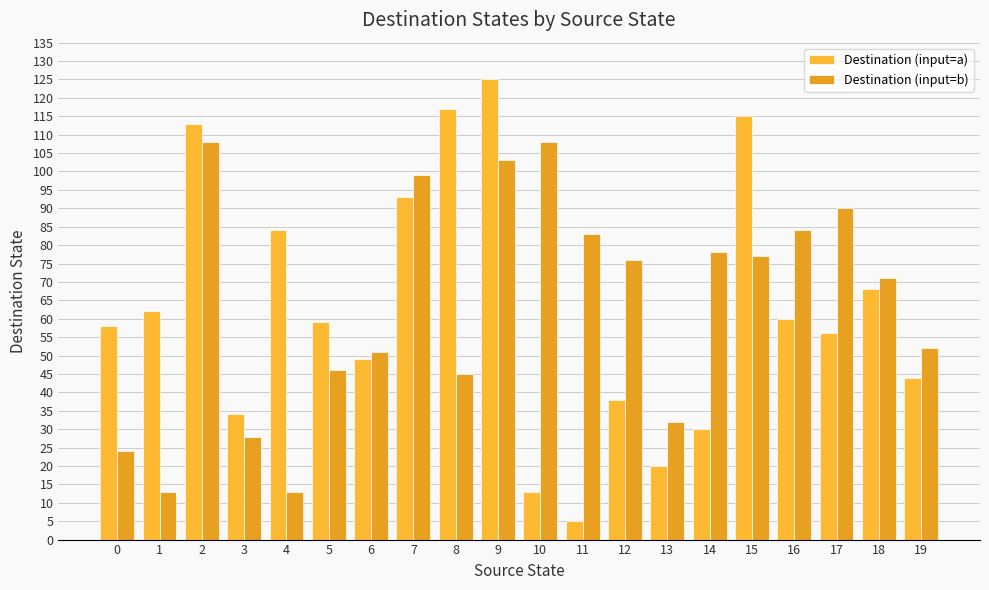

How many bars are there in each group?

2